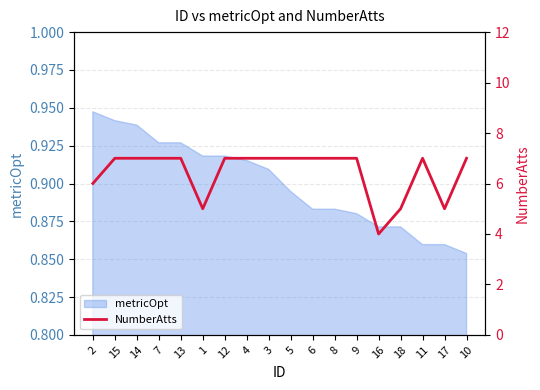

Reading right to left, list all the values displayed in this chart.

10=7	17=5	11=7	18=5	16=4	9=7	8=7	6=7	5=7	3=7	4=7	12=7	1=5	13=7	7=7	14=7	15=7	2=6